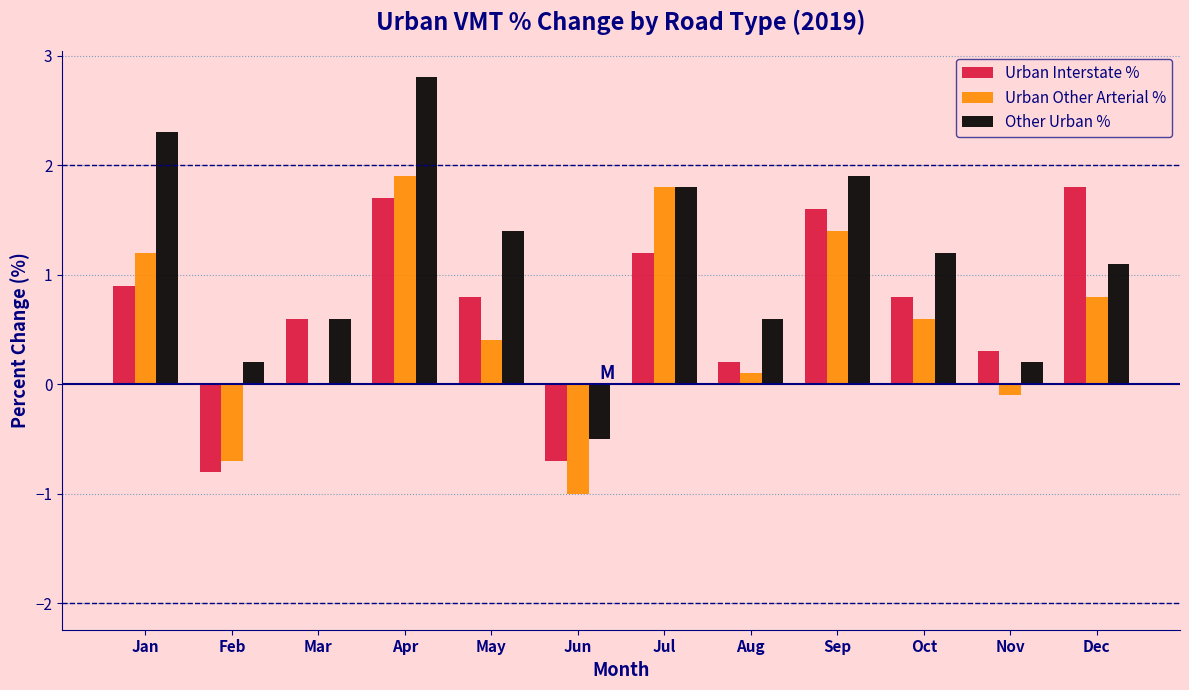

What value does the Other Urban % series have at Jul?

1.8